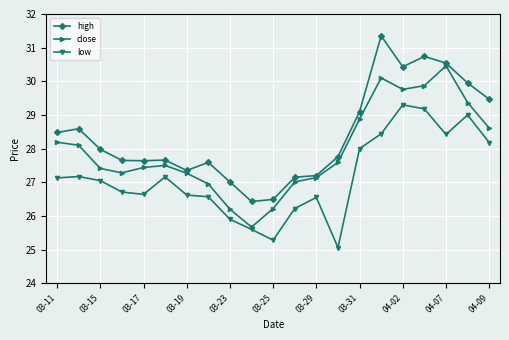

Rank the series by their average value, from highest to lowest.

high, close, low